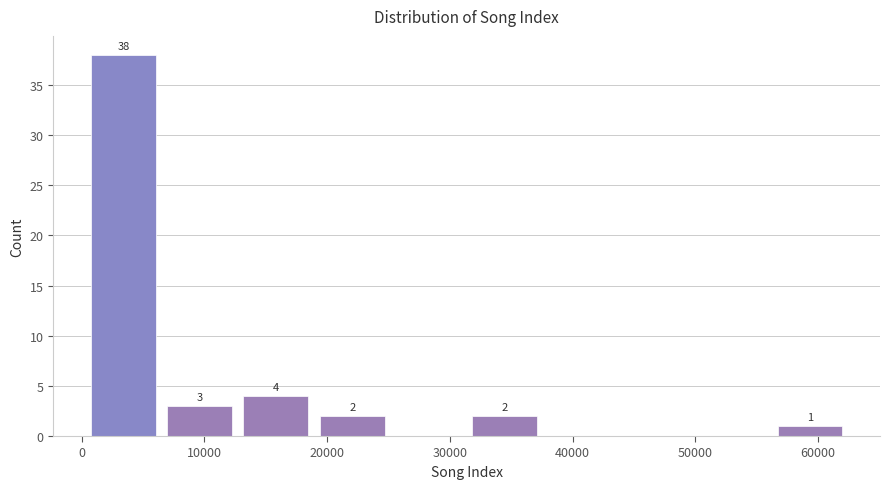

Which range on the x-axis has the tallest bar?

0 to 6000